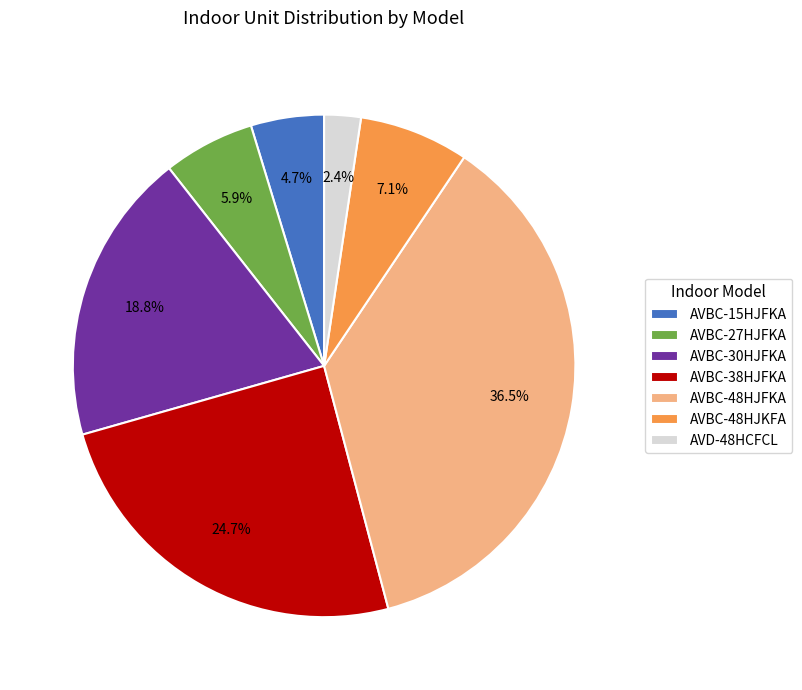

Which slice is the smallest?

AVD-48HCFCL